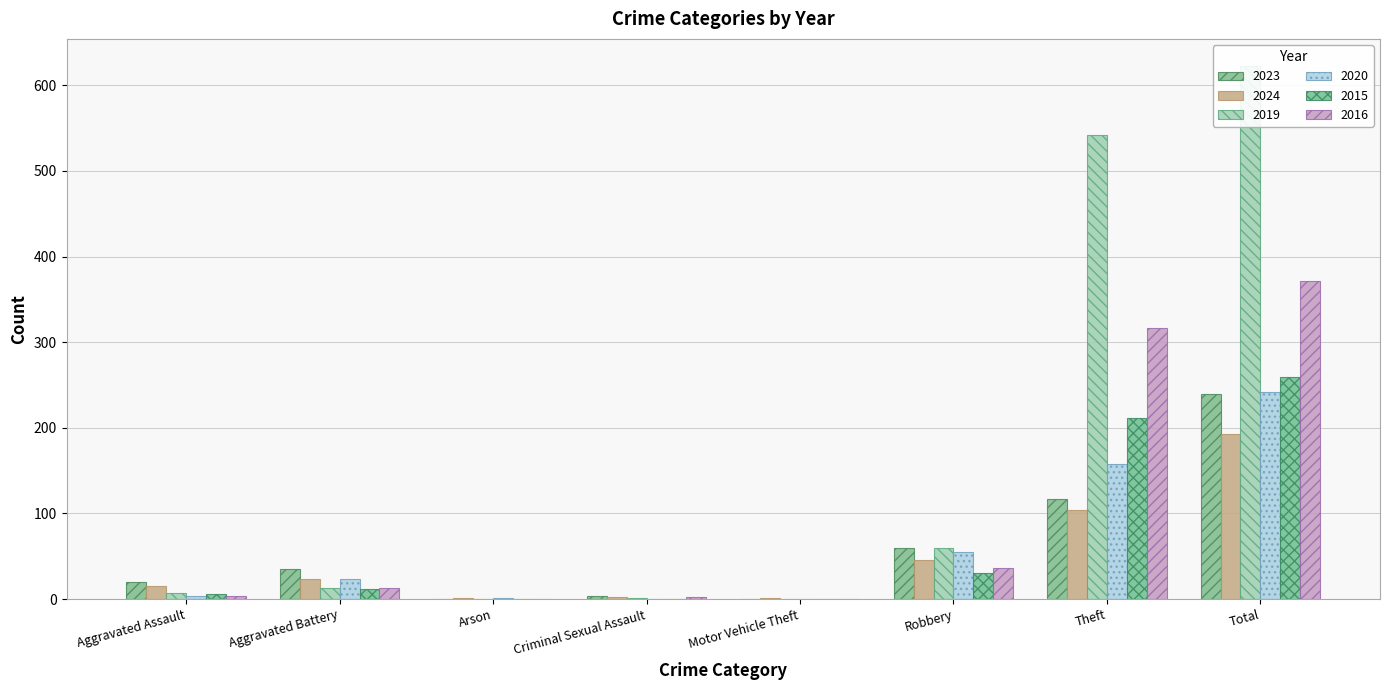

The 2020 series shows 84 at Criminal Sexual Assault. True or false?

False